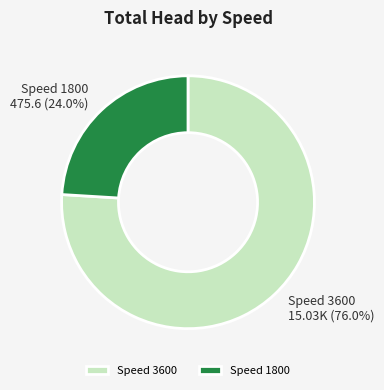

Count the number of slices in the pie.

2